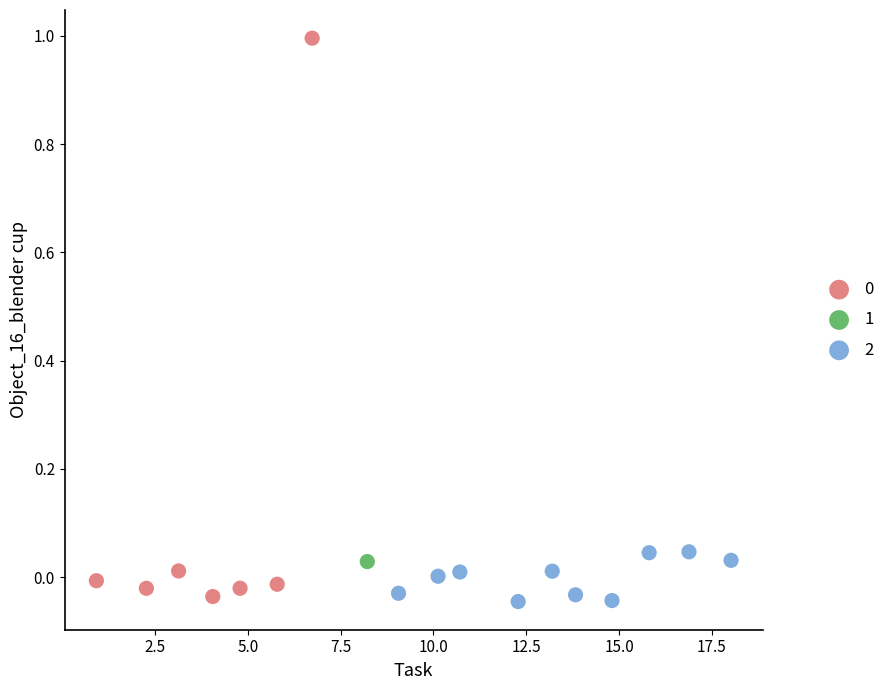

Which series reaches the minimum Y coordinate?

2